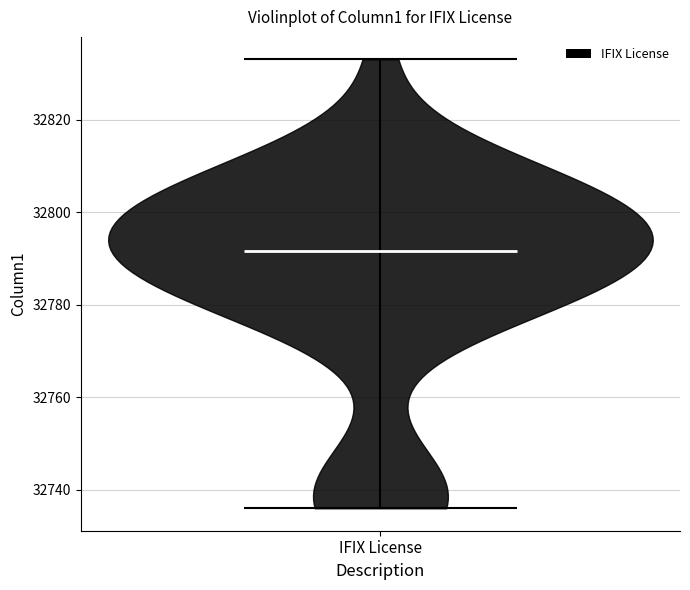

Read this violin plot against the y-axis: where its median line is, and the lowest and highest points the violin reaches. The values are not printed on the chart, so give them approximately, as read against the axis.

median line 32792, lowest point 32736, highest point 32834